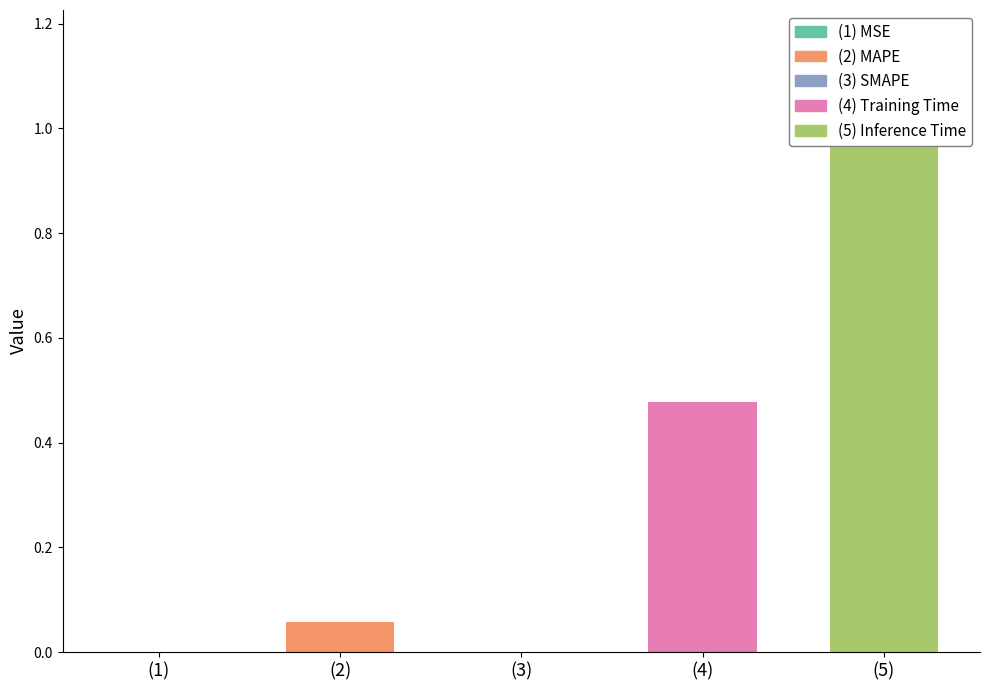

What position from the right is Training Time?

2